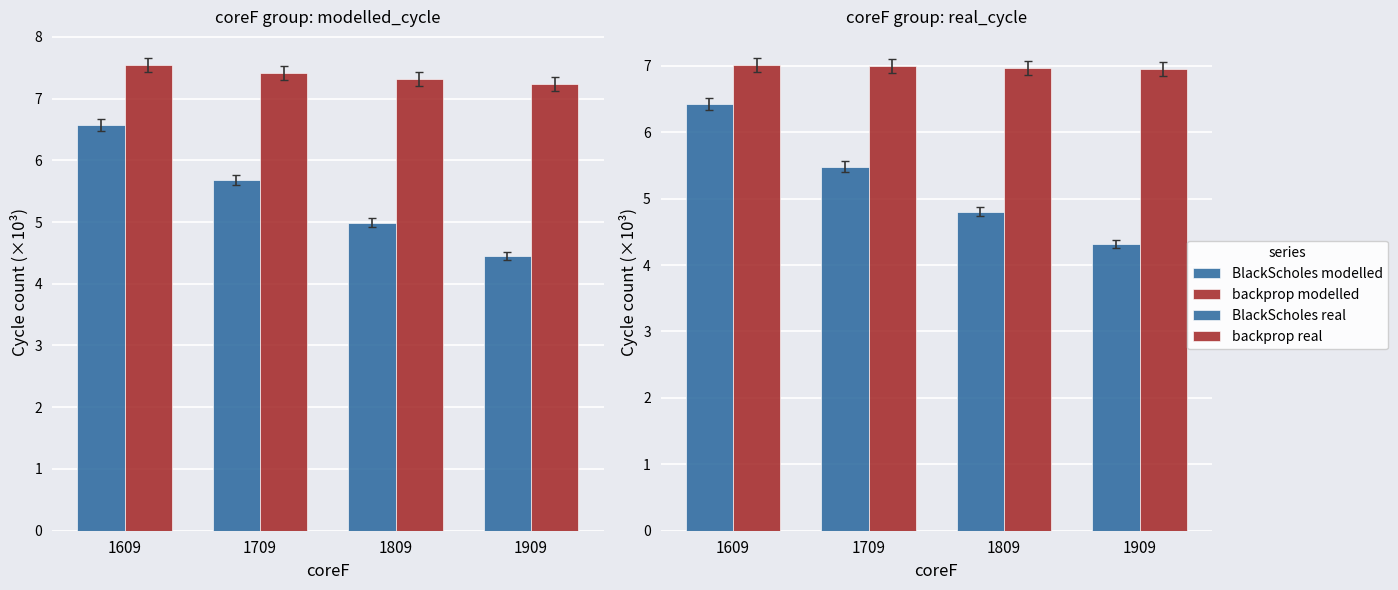

Reading left to right, extract all data points from this chart.

BlackScholes modelled: 1609=6.6	1709=5.7	1809=5.0	1909=4.5
backprop modelled: 1609=7.5	1709=7.4	1809=7.3	1909=7.2
BlackScholes real: 1609=6.4	1709=5.5	1809=4.8	1909=4.3
backprop real: 1609=7.0	1709=7.0	1809=7.0	1909=7.0